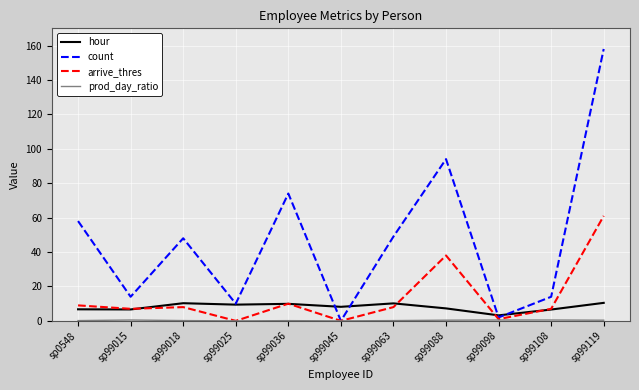

Which series has the widest spread of values?

count